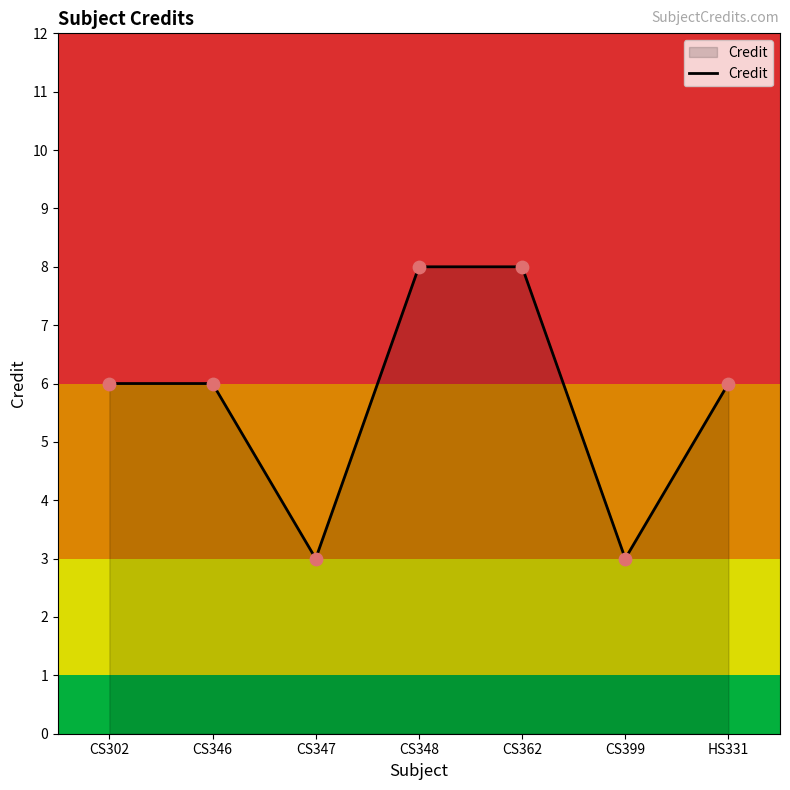

What is the ratio of the value at CS362 to the value at CS399?

2.7